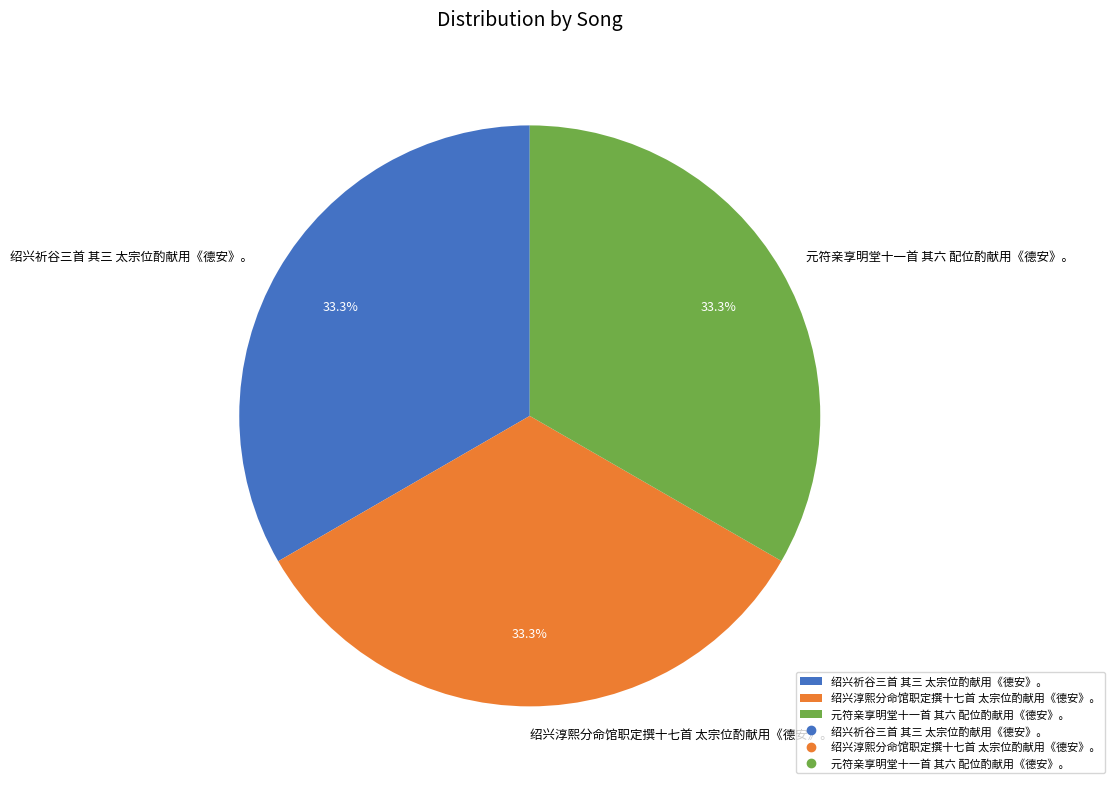

Combined, do 绍兴淳熙分命馆职定撰十七首 太宗位酌献用《德安》。 and 元符亲享明堂十一首 其六 配位酌献用《德安》。 account for over 50%?

Yes